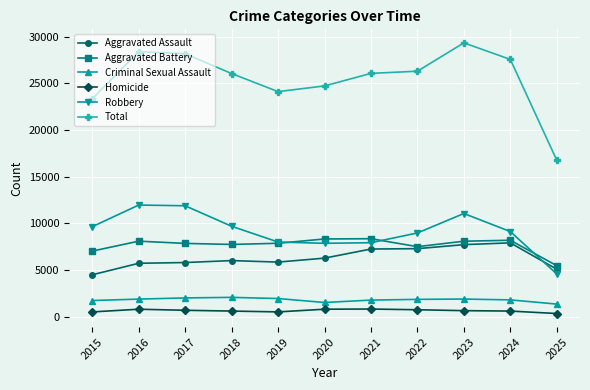

What is the maximum value for Aggravated Assault?

7905